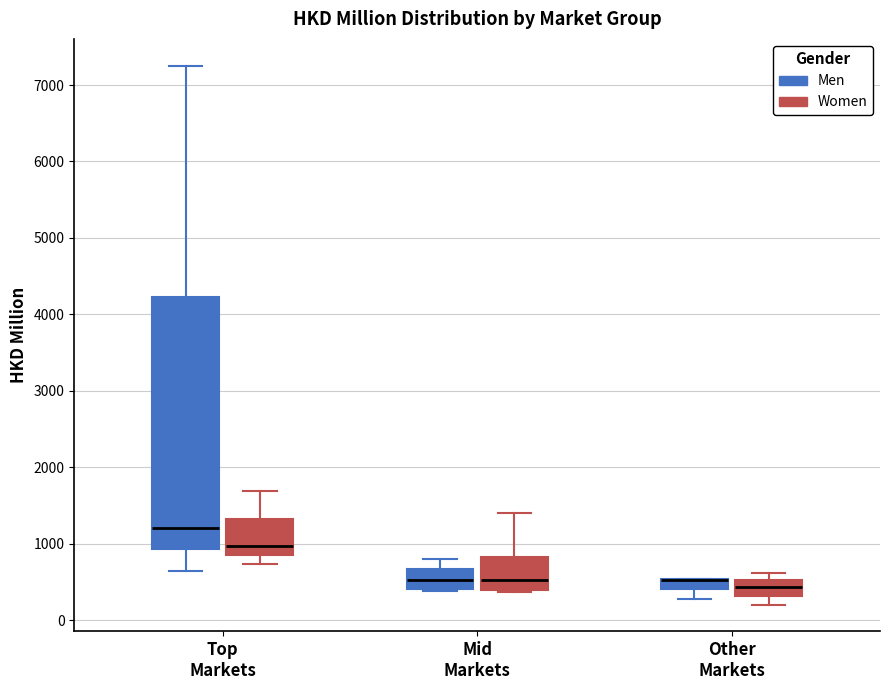

Where is the upper edge of the box for Top Markets (Women) on the y-axis? The values are not printed on the chart, so give them approximately, as read against the axis.

1300